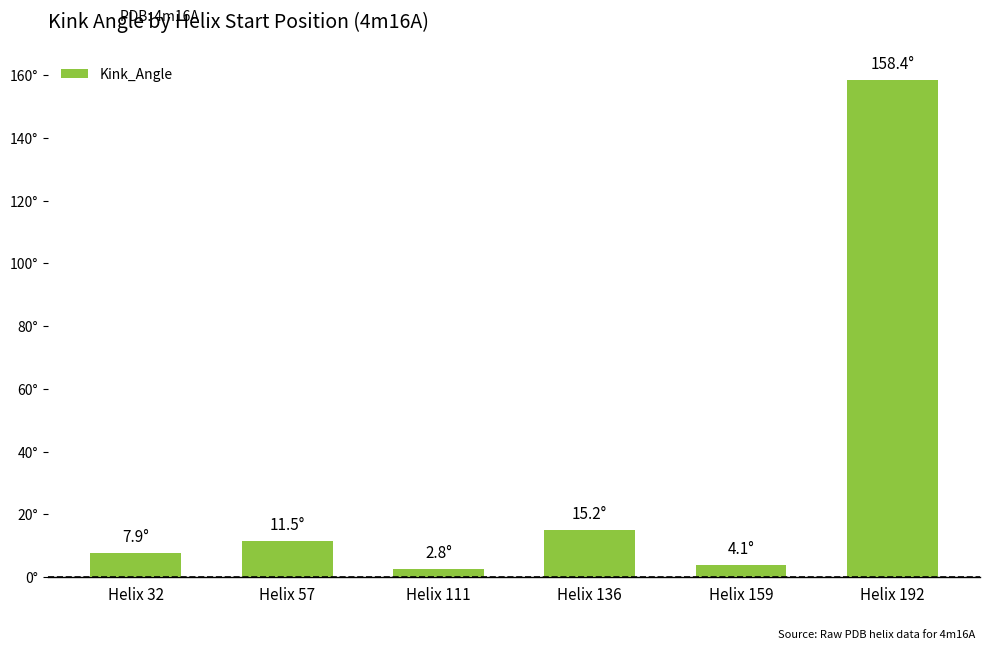

What is the ratio of the value at Helix 192 to the value at Helix 111?

57.0